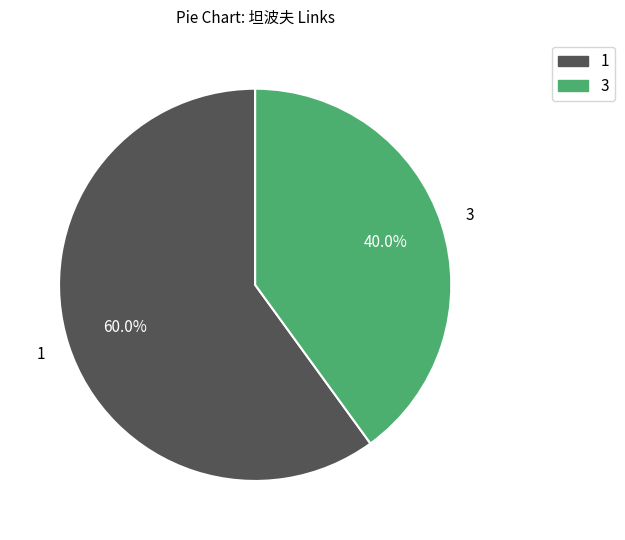

Does any single category account for the majority?

Yes